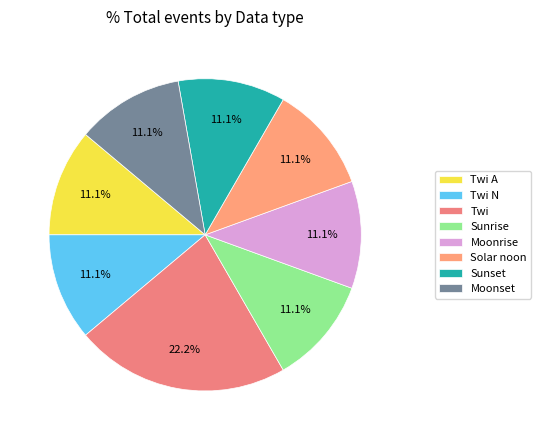

To the nearest percent, what portion does Twi represent?

22%